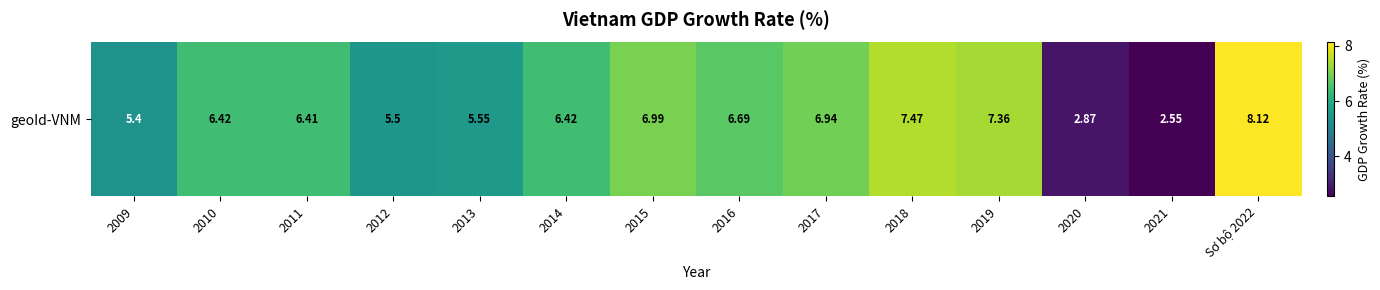

What is the difference between the values at 2019 and 2009?

2.0